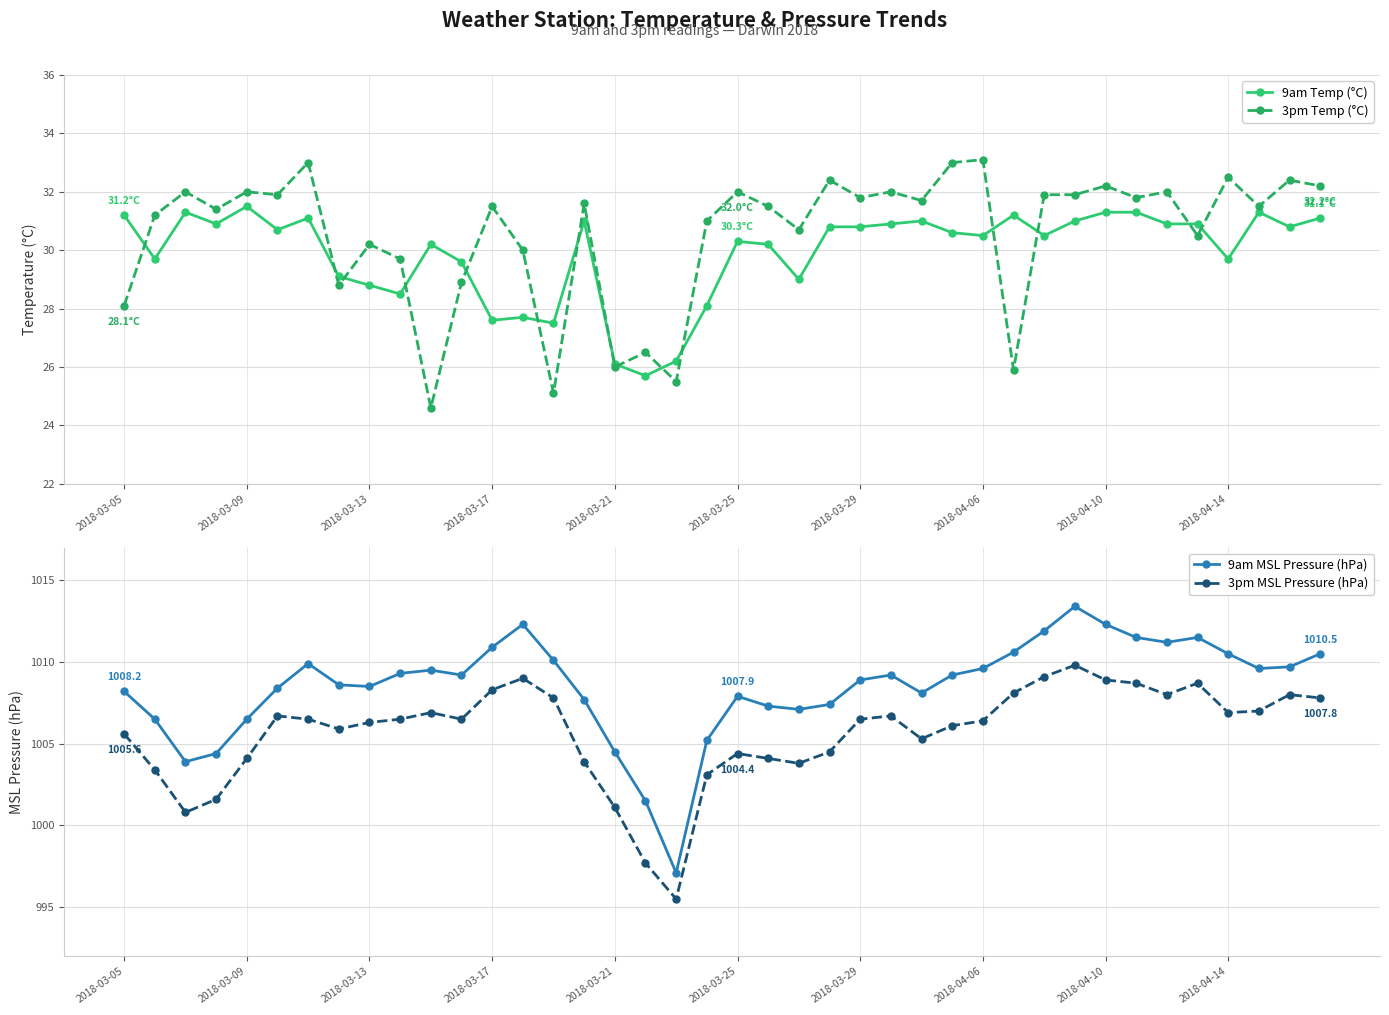

Is this an area chart (filled region under the line)?

No